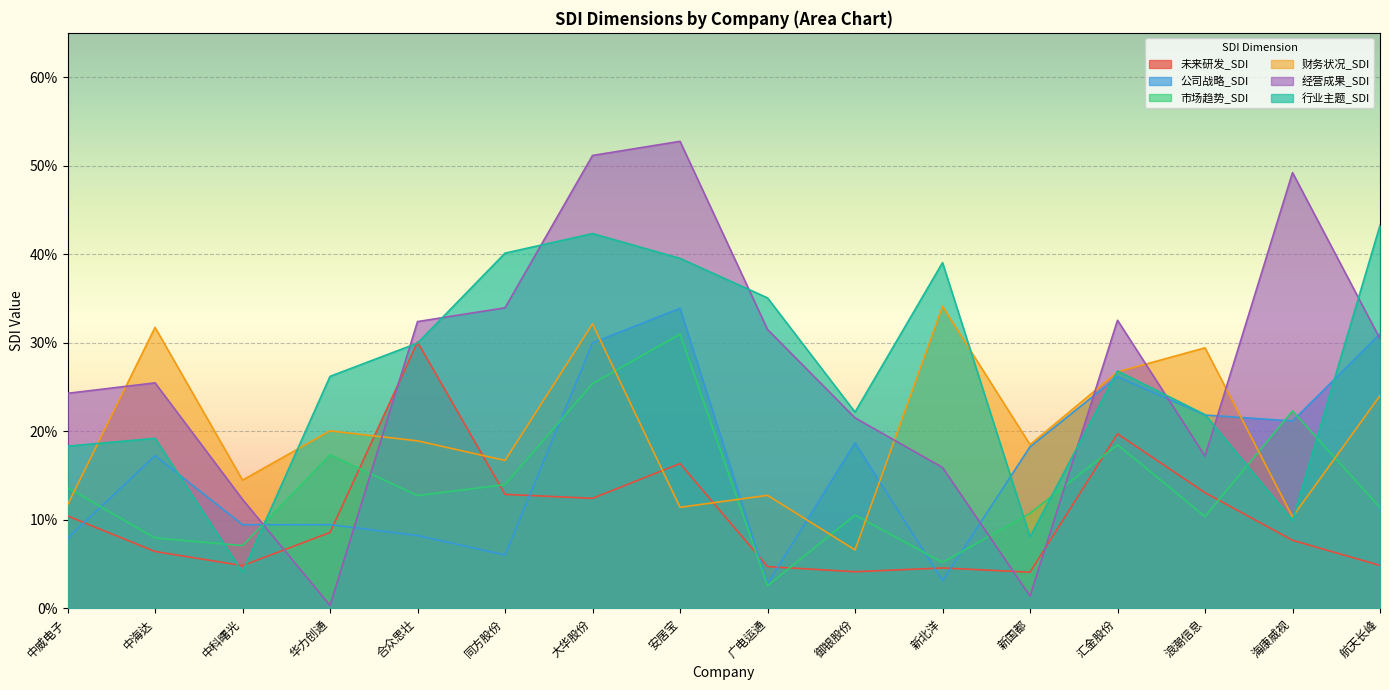

Where is 经营成果_SDI nearest to the value 0?

华力创通